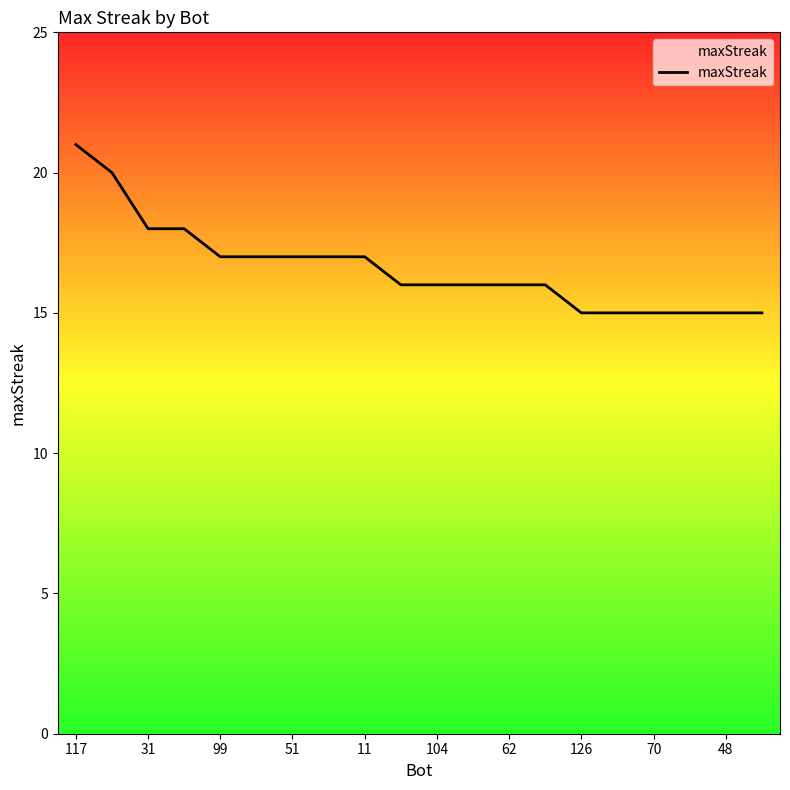

Reading left to right, list all the values displayed in this chart.

21	20	18	18	17	17	17	17	17	16	16	16	16	16	15	15	15	15	15	15